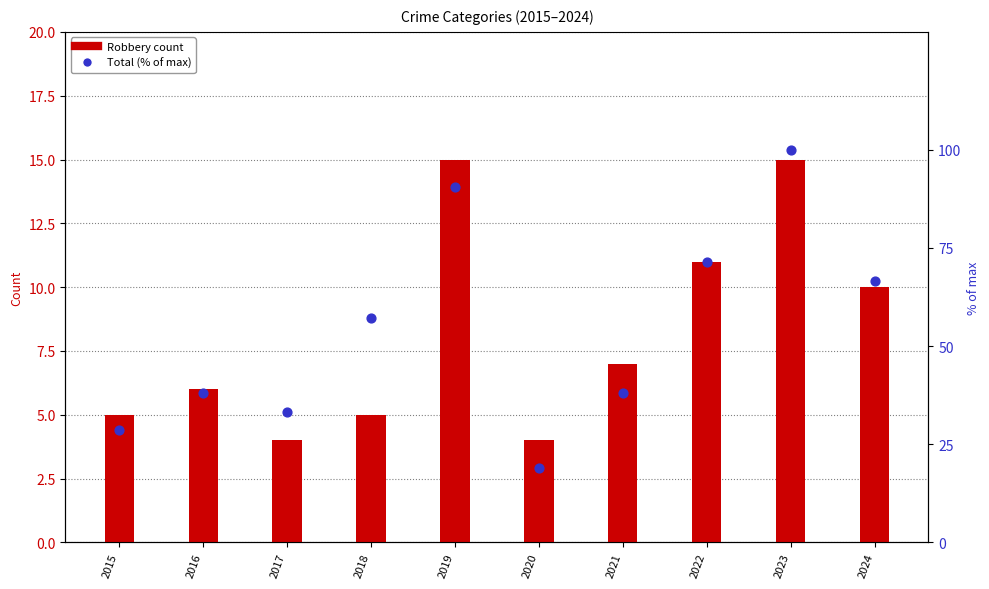

Which series reaches the maximum Y coordinate?

Total (% of max)